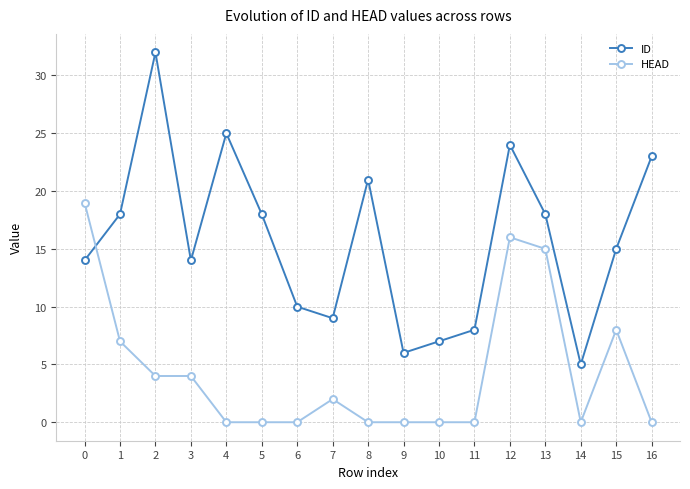

How many intersections are there between ID and HEAD?

1